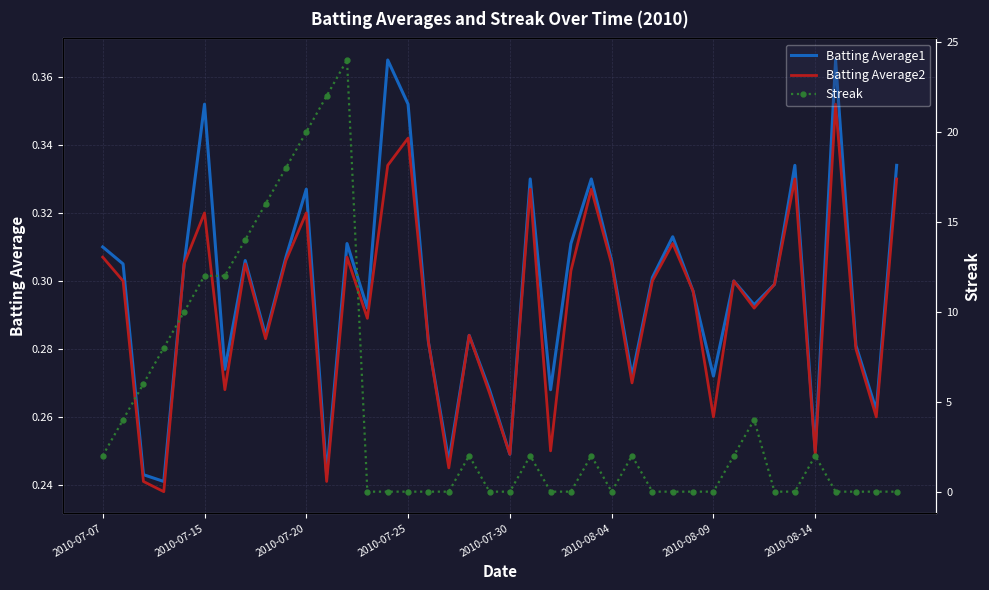

Read the Streak value at 31.

2.0